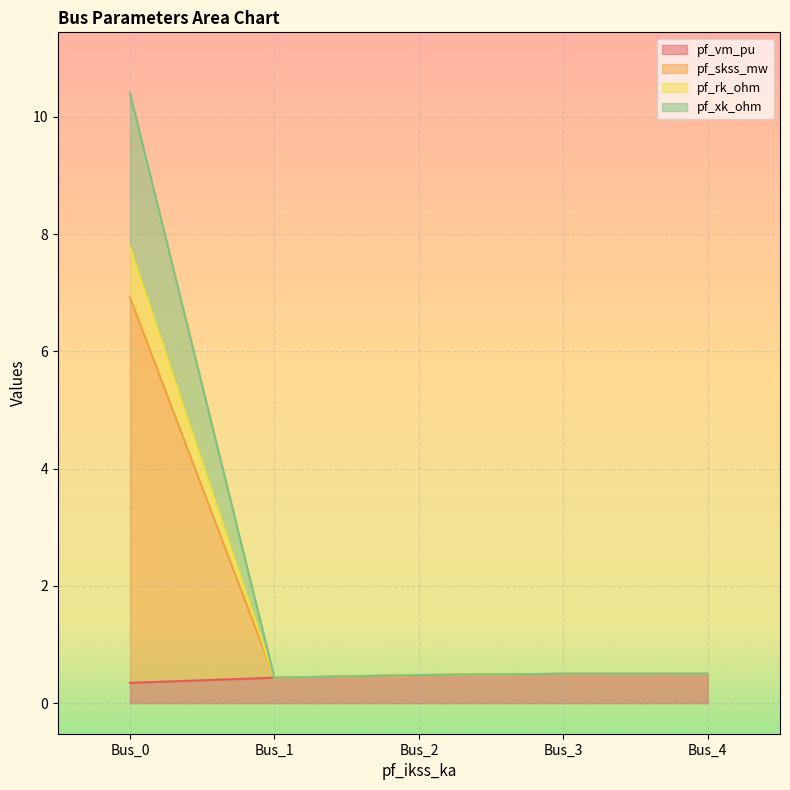

Which category has the highest value across all series?

Bus_0